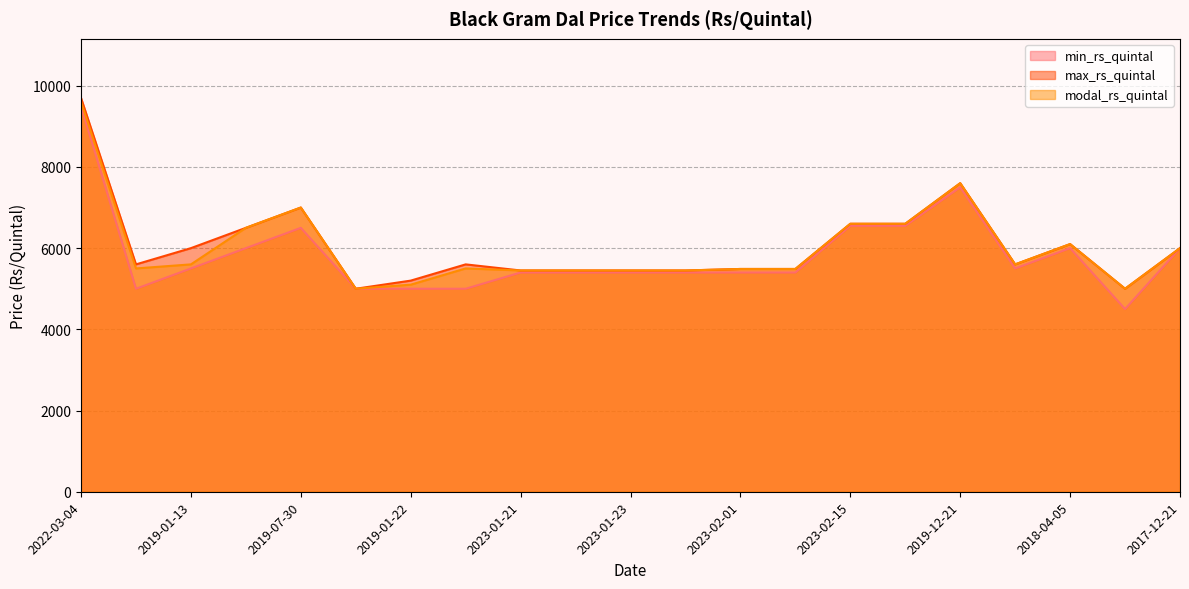

What is the total value across all series at 2023-01-23?

16300